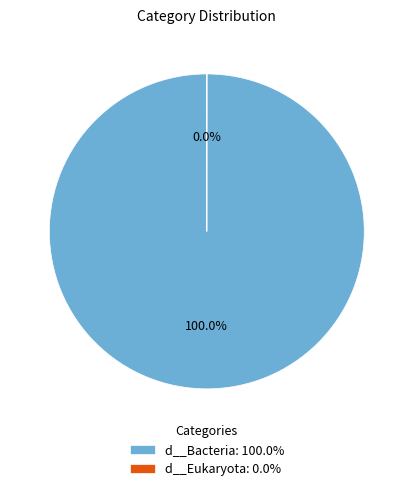

Does any single category account for the majority?

Yes